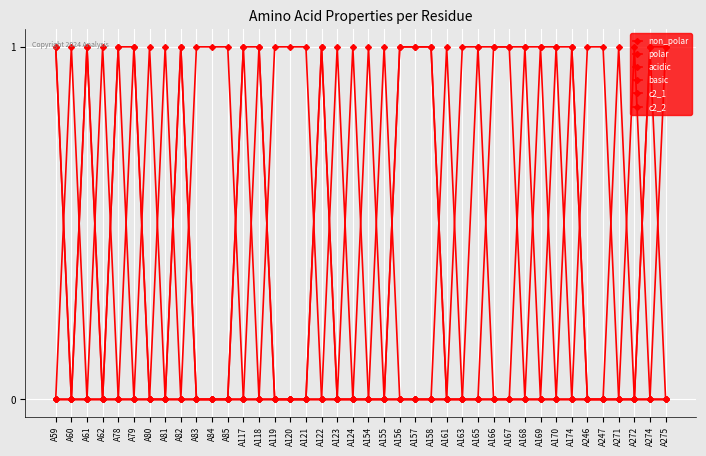

Is this an area chart (filled region under the line)?

No